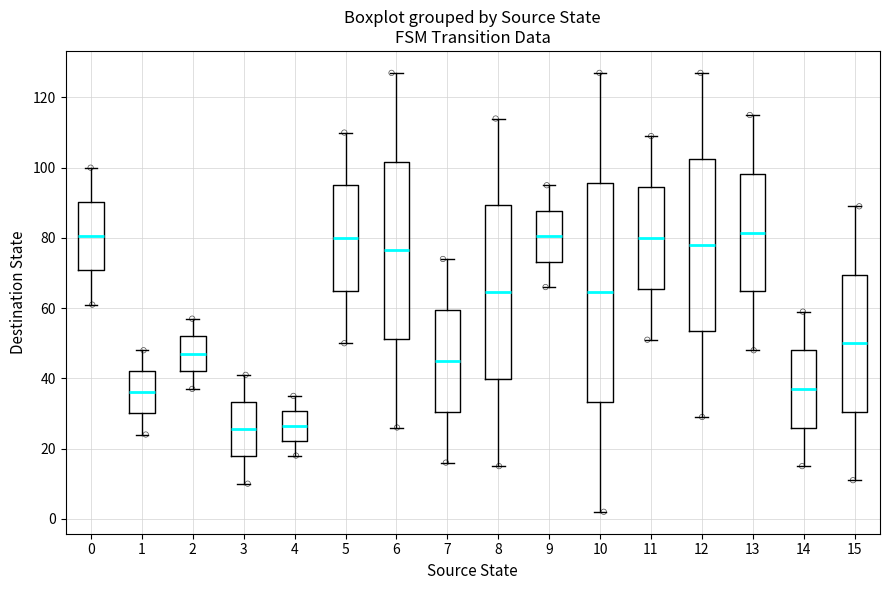

Which box is the tallest, from its lower edge to its upper edge?

10